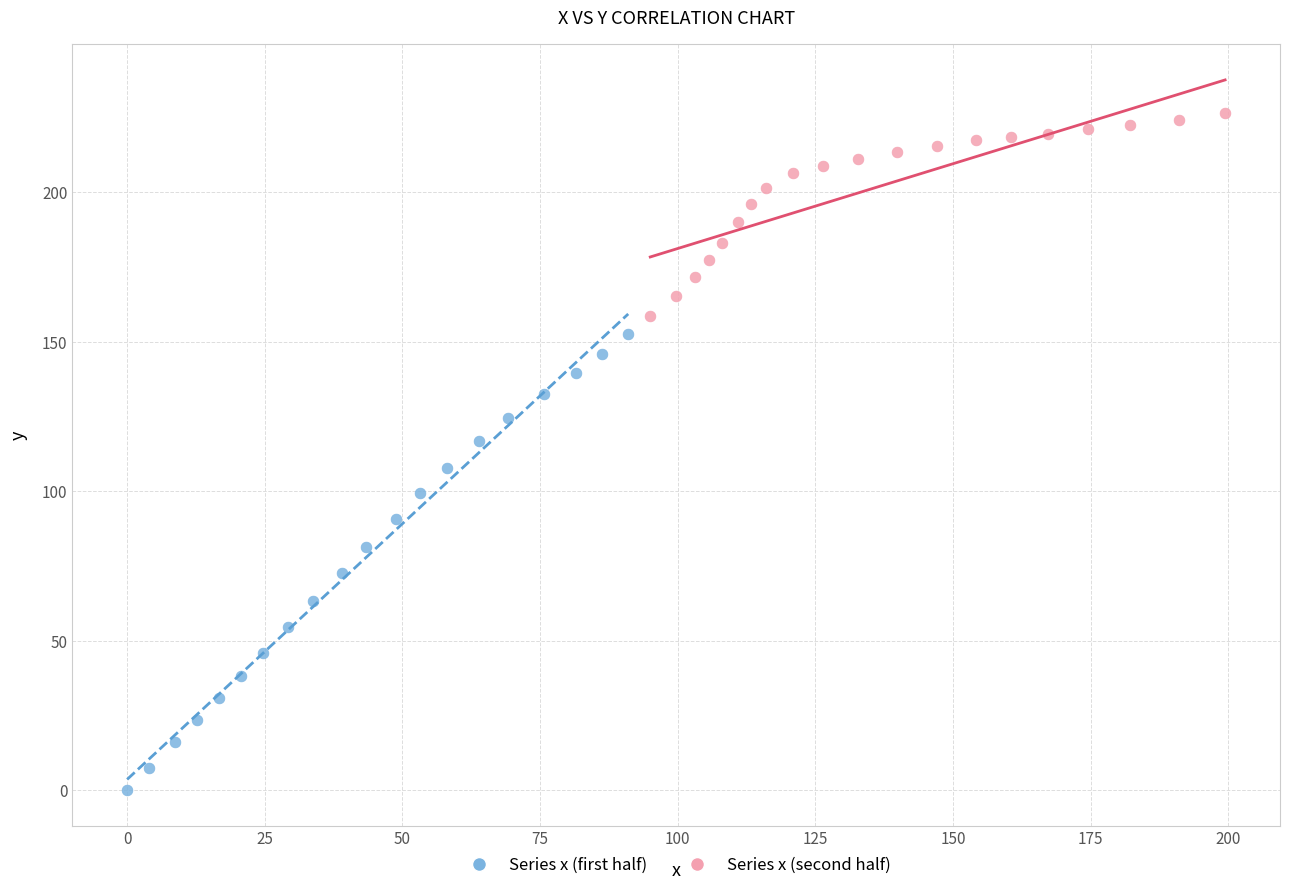

Which series has the widest spread of Y values?

Series x (first half)